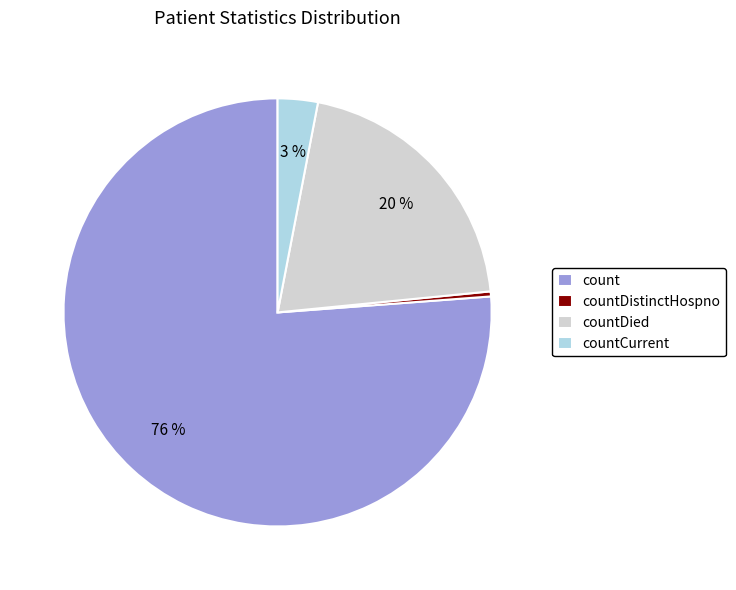

What is the majority slice?

count